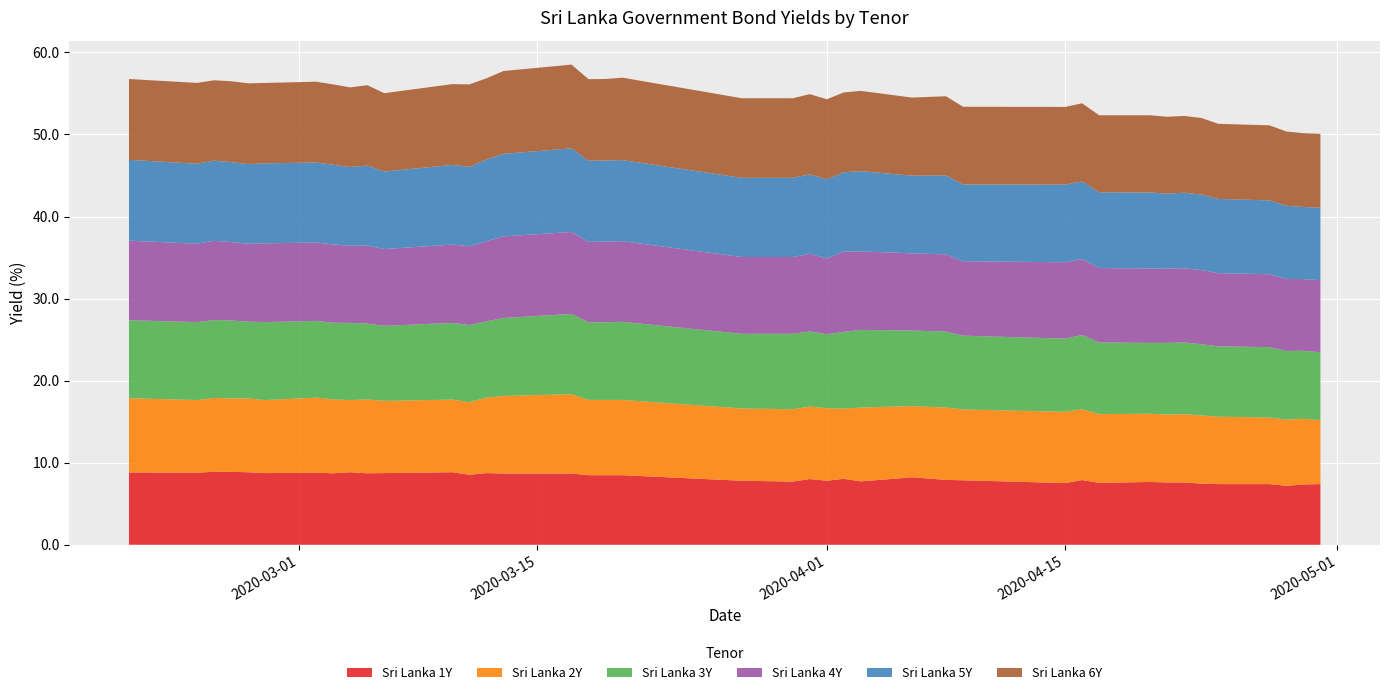

Reading right to left, what are all the values shown in this chart?

Sri Lanka 1Y: 2020-04-30=7.4	2020-04-29=7.3	2020-04-28=7.2	2020-04-27=7.4	2020-04-24=7.4	2020-04-23=7.4	2020-04-22=7.6	2020-04-21=7.6	2020-04-20=7.7	2020-04-17=7.5	2020-04-16=7.9	2020-04-15=7.5	2020-04-09=7.9	2020-04-08=7.9	2020-04-06=8.2	2020-04-03=7.7	2020-04-02=8.0	2020-04-01=7.8	2020-03-31=8.0	2020-03-30=7.7	2020-03-27=7.8	2020-03-20=8.5	2020-03-19=8.5	2020-03-18=8.5	2020-03-17=8.7	2020-03-13=8.7	2020-03-12=8.7	2020-03-11=8.5	2020-03-10=8.8	2020-03-06=8.7	2020-03-05=8.7	2020-03-04=8.8	2020-03-03=8.7	2020-03-02=8.8	2020-02-28=8.7	2020-02-27=8.8	2020-02-26=8.9	2020-02-25=8.9	2020-02-24=8.8	2020-02-20=8.8
Sri Lanka 2Y: 2020-04-30=7.8	2020-04-29=8.0	2020-04-28=8.1	2020-04-27=8.1	2020-04-24=8.2	2020-04-23=8.3	2020-04-22=8.3	2020-04-21=8.3	2020-04-20=8.3	2020-04-17=8.4	2020-04-16=8.6	2020-04-15=8.7	2020-04-09=8.6	2020-04-08=8.8	2020-04-06=8.7	2020-04-03=9.0	2020-04-02=8.6	2020-04-01=8.8	2020-03-31=8.8	2020-03-30=8.8	2020-03-27=8.8	2020-03-20=9.2	2020-03-19=9.2	2020-03-18=9.2	2020-03-17=9.7	2020-03-13=9.4	2020-03-12=9.2	2020-03-11=8.8	2020-03-10=8.8	2020-03-06=8.8	2020-03-05=9.0	2020-03-04=8.8	2020-03-03=9.0	2020-03-02=9.2	2020-02-28=8.9	2020-02-27=9.0	2020-02-26=8.9	2020-02-25=9.0	2020-02-24=8.8	2020-02-20=9.1
Sri Lanka 3Y: 2020-04-30=8.3	2020-04-29=8.3	2020-04-28=8.4	2020-04-27=8.6	2020-04-24=8.6	2020-04-23=8.7	2020-04-22=8.7	2020-04-21=8.7	2020-04-20=8.6	2020-04-17=8.7	2020-04-16=9.0	2020-04-15=8.9	2020-04-09=9.0	2020-04-08=9.3	2020-04-06=9.2	2020-04-03=9.5	2020-04-02=9.4	2020-04-01=9.0	2020-03-31=9.2	2020-03-30=9.2	2020-03-27=9.1	2020-03-20=9.5	2020-03-19=9.5	2020-03-18=9.5	2020-03-17=9.8	2020-03-13=9.5	2020-03-12=9.3	2020-03-11=9.4	2020-03-10=9.3	2020-03-06=9.2	2020-03-05=9.2	2020-03-04=9.4	2020-03-03=9.3	2020-03-02=9.3	2020-02-28=9.5	2020-02-27=9.3	2020-02-26=9.5	2020-02-25=9.5	2020-02-24=9.5	2020-02-20=9.5
Sri Lanka 4Y: 2020-04-30=8.8	2020-04-29=8.7	2020-04-28=8.8	2020-04-27=8.9	2020-04-24=8.9	2020-04-23=9.0	2020-04-22=9.0	2020-04-21=9.0	2020-04-20=9.1	2020-04-17=9.1	2020-04-16=9.3	2020-04-15=9.3	2020-04-09=9.1	2020-04-08=9.4	2020-04-06=9.4	2020-04-03=9.6	2020-04-02=9.8	2020-04-01=9.2	2020-03-31=9.5	2020-03-30=9.4	2020-03-27=9.4	2020-03-20=9.8	2020-03-19=9.8	2020-03-18=9.8	2020-03-17=10.0	2020-03-13=9.9	2020-03-12=9.8	2020-03-11=9.6	2020-03-10=9.6	2020-03-06=9.3	2020-03-05=9.5	2020-03-04=9.4	2020-03-03=9.6	2020-03-02=9.6	2020-02-28=9.6	2020-02-27=9.5	2020-02-26=9.6	2020-02-25=9.7	2020-02-24=9.6	2020-02-20=9.7
Sri Lanka 5Y: 2020-04-30=8.8	2020-04-29=8.8	2020-04-28=8.9	2020-04-27=9.0	2020-04-24=9.0	2020-04-23=9.2	2020-04-22=9.2	2020-04-21=9.2	2020-04-20=9.3	2020-04-17=9.2	2020-04-16=9.5	2020-04-15=9.5	2020-04-09=9.4	2020-04-08=9.6	2020-04-06=9.5	2020-04-03=9.8	2020-04-02=9.7	2020-04-01=9.6	2020-03-31=9.7	2020-03-30=9.6	2020-03-27=9.6	2020-03-20=9.9	2020-03-19=9.9	2020-03-18=9.9	2020-03-17=10.2	2020-03-13=10.1	2020-03-12=10.0	2020-03-11=9.7	2020-03-10=9.7	2020-03-06=9.4	2020-03-05=9.8	2020-03-04=9.6	2020-03-03=9.7	2020-03-02=9.8	2020-02-28=9.8	2020-02-27=9.7	2020-02-26=9.8	2020-02-25=9.8	2020-02-24=9.8	2020-02-20=9.8
Sri Lanka 6Y: 2020-04-30=9.0	2020-04-29=9.0	2020-04-28=9.0	2020-04-27=9.2	2020-04-24=9.2	2020-04-23=9.3	2020-04-22=9.4	2020-04-21=9.4	2020-04-20=9.4	2020-04-17=9.4	2020-04-16=9.5	2020-04-15=9.5	2020-04-09=9.5	2020-04-08=9.6	2020-04-06=9.5	2020-04-03=9.8	2020-04-02=9.7	2020-04-01=9.8	2020-03-31=9.8	2020-03-30=9.7	2020-03-27=9.7	2020-03-20=10.0	2020-03-19=9.9	2020-03-18=9.9	2020-03-17=10.2	2020-03-13=10.1	2020-03-12=9.9	2020-03-11=10.1	2020-03-10=9.8	2020-03-06=9.6	2020-03-05=9.8	2020-03-04=9.7	2020-03-03=9.8	2020-03-02=9.8	2020-02-28=9.8	2020-02-27=9.8	2020-02-26=9.8	2020-02-25=9.8	2020-02-24=9.8	2020-02-20=9.8